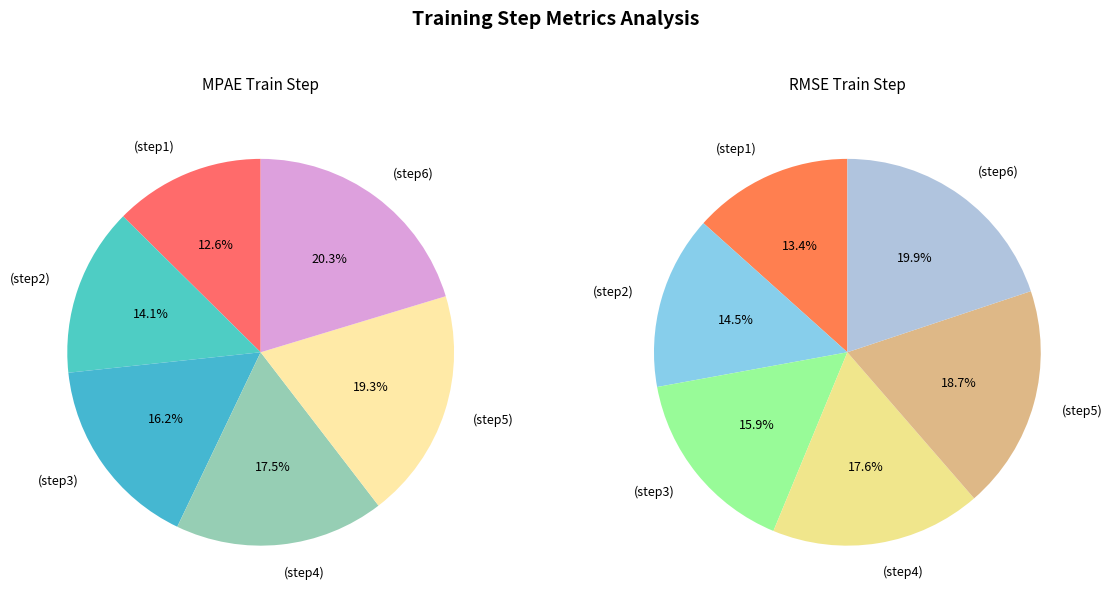

To the nearest percent, what is the average slice percentage?

17%